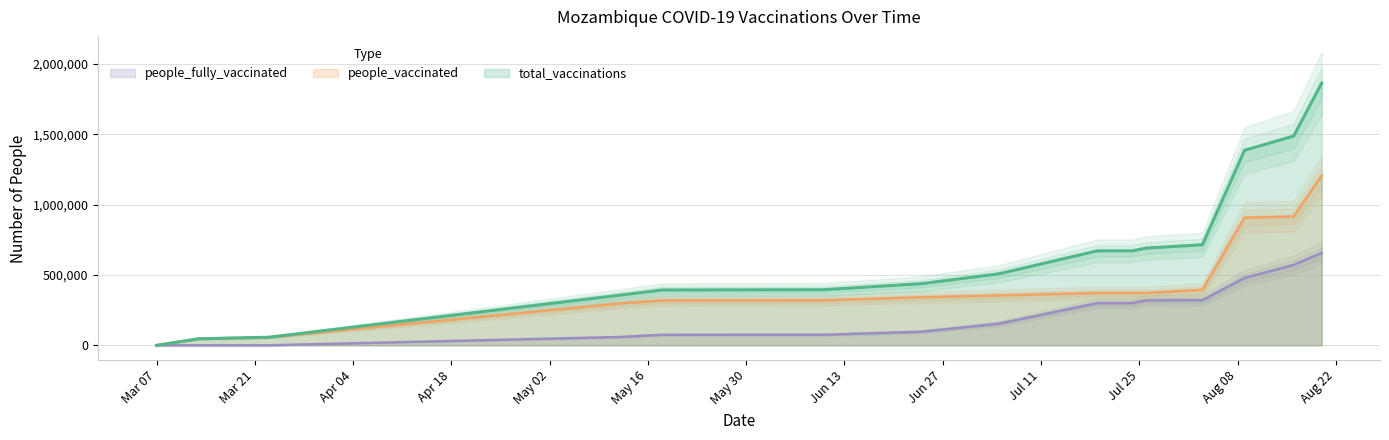

True or false: total_vaccinations and people_fully_vaccinated intersect in this chart.

False